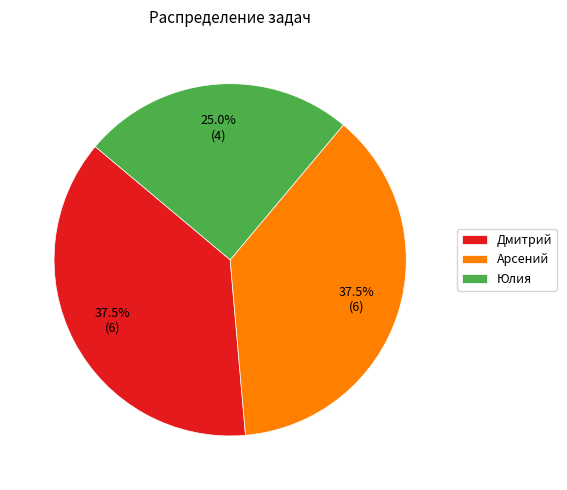

The Юлия slice represents 19% of the pie. True or false?

False